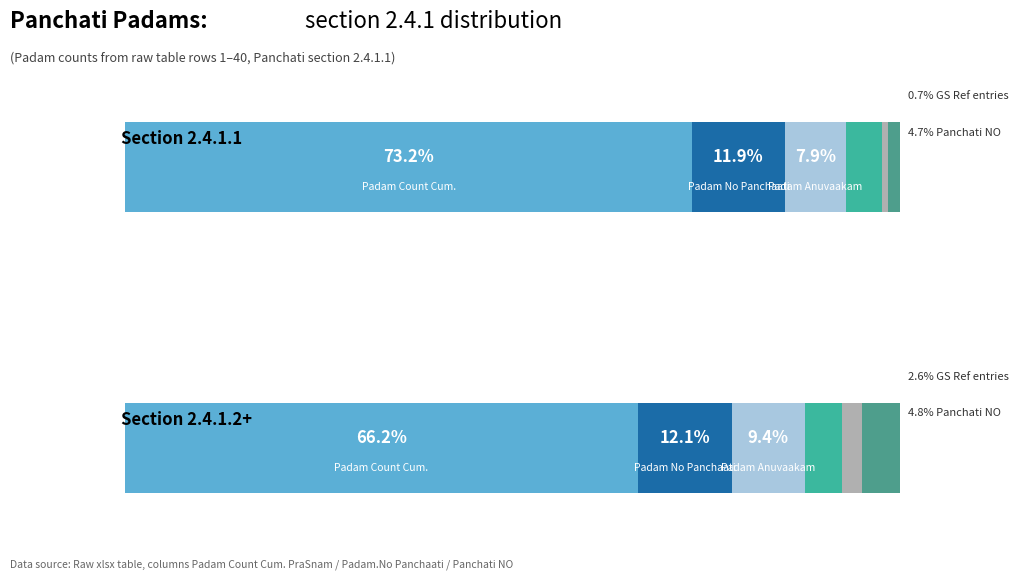

Does the chart contain any negative values?

No